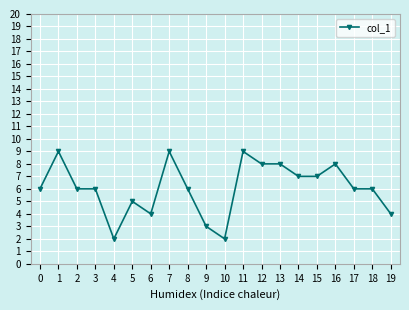

At which category does the data reach its first local peak?

1